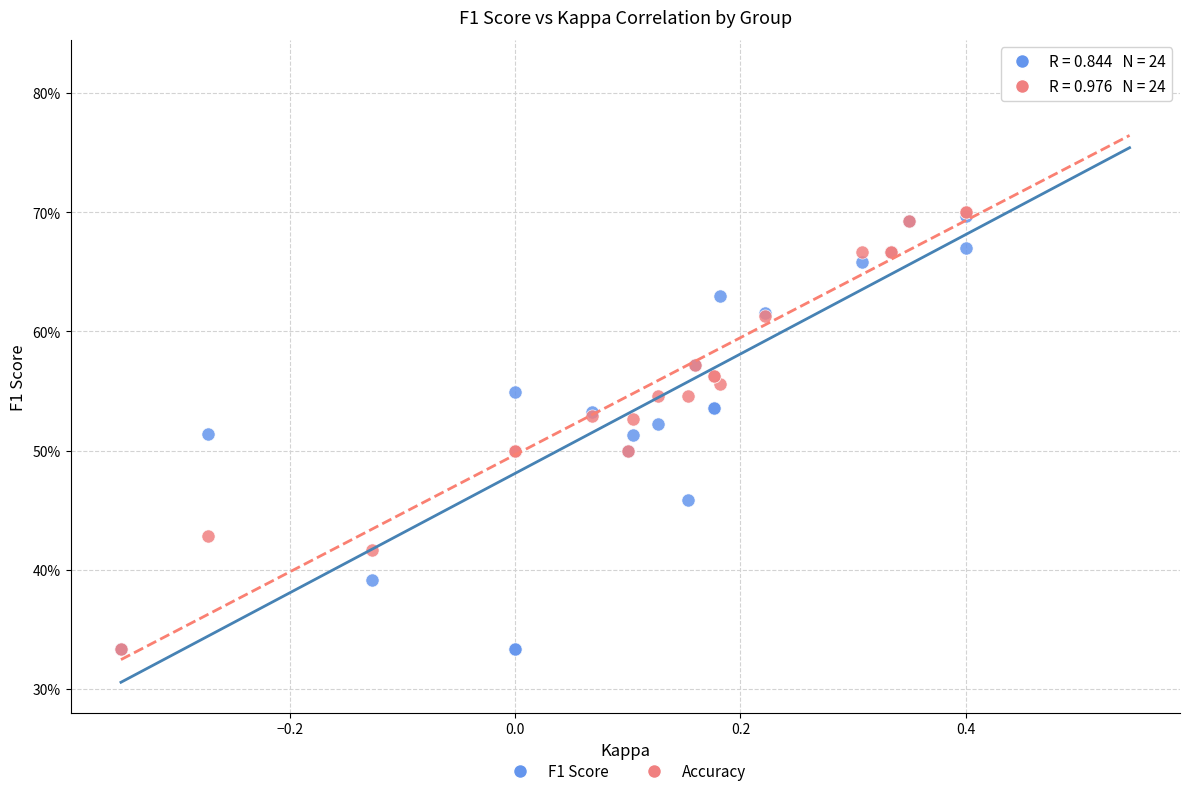

What are all the series names shown in the legend?

F1 Score, Accuracy